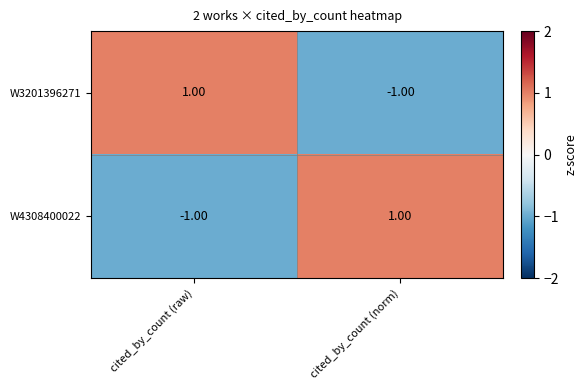

At which label is W4308400022 closest to 0?

cited_by_count (raw)